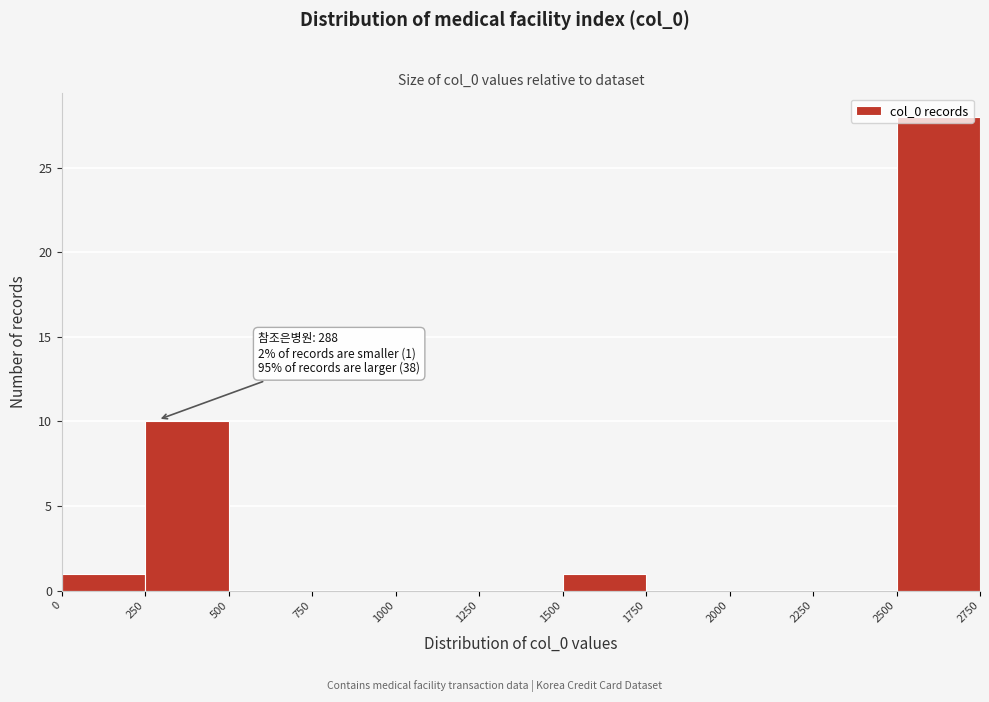

Which range on the x-axis has the tallest bar?

2500 to 2750